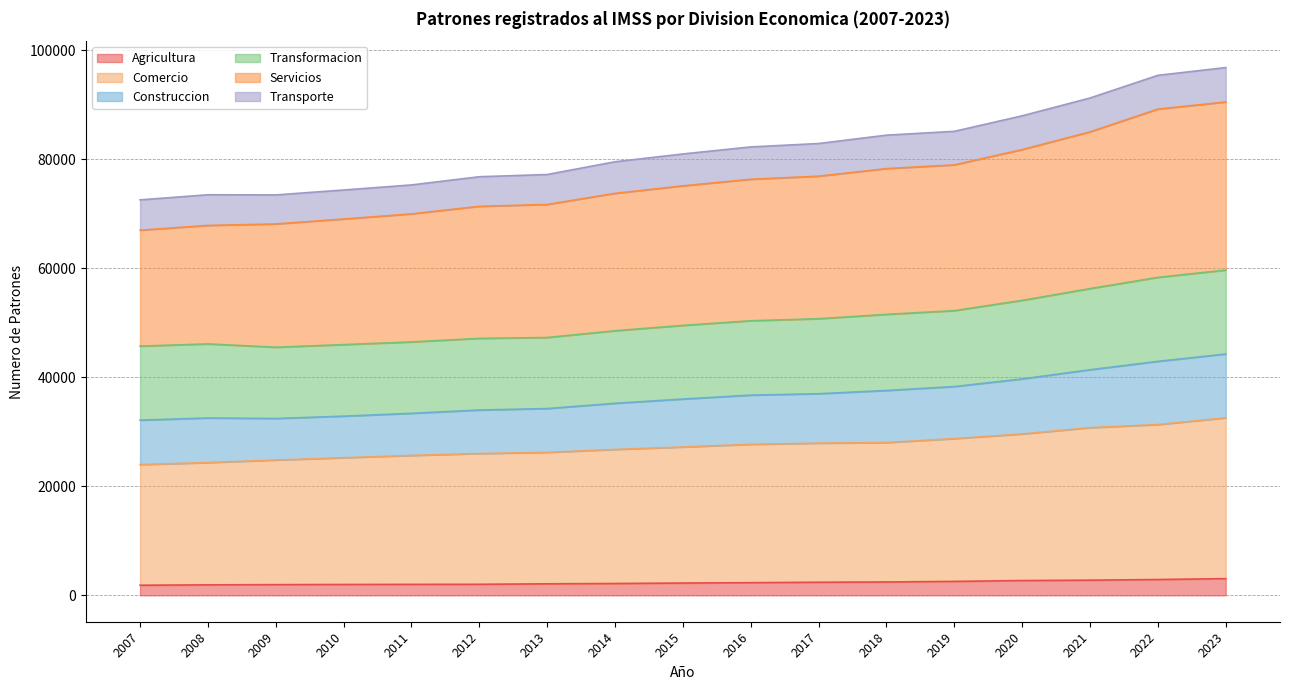

What is the maximum value for Agricultura?

3062